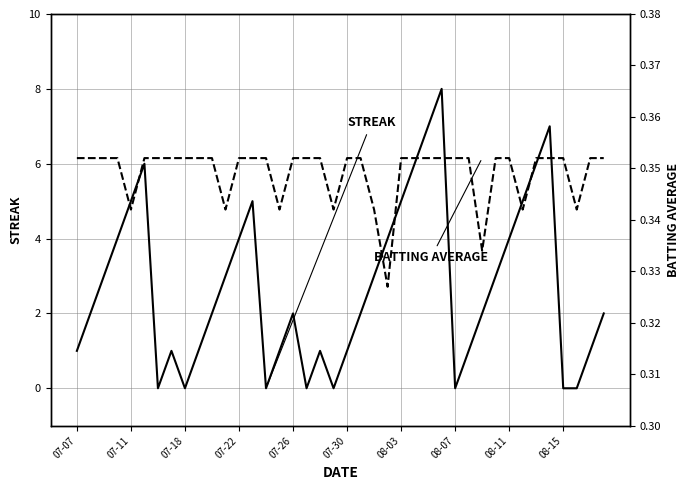

The value of BATTING AVERAGE at 07-07 is 0.5. True or false?

False